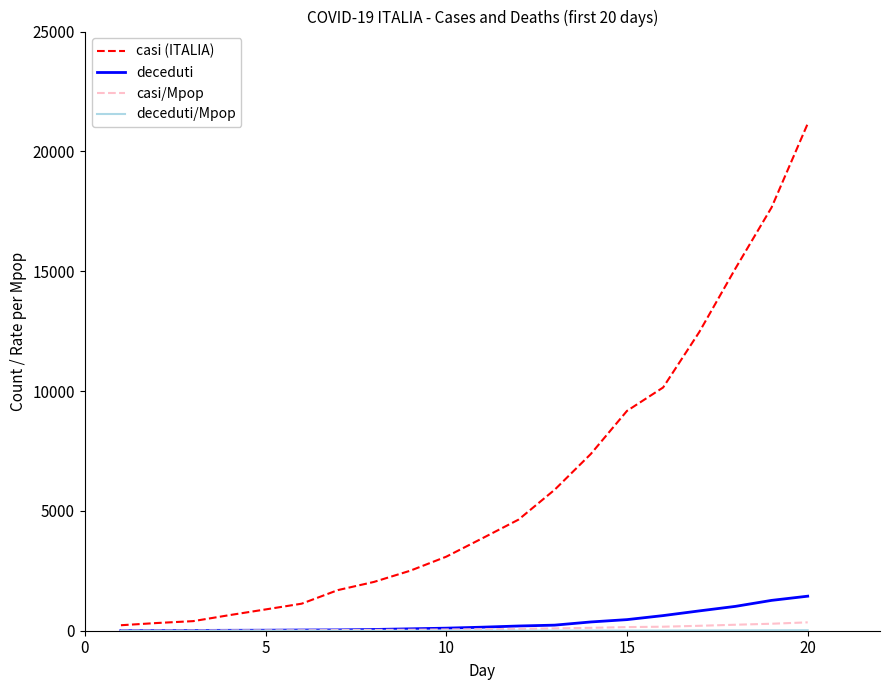

What is the difference between the maximum and minimum values in the casi (ITALIA) series?

20928.0